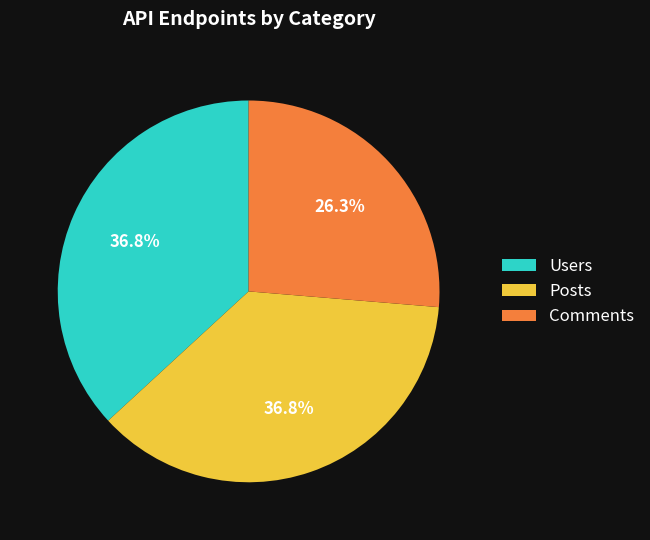

Which category has the smallest portion of the pie?

Comments